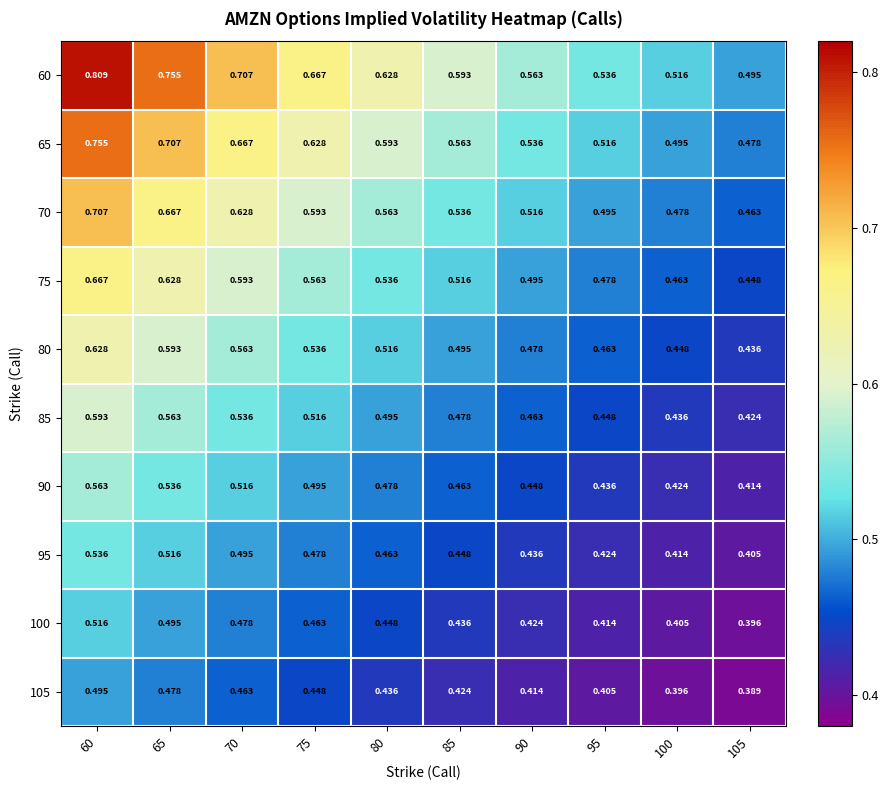

Is the value of 80 at 60 greater than the value of 95 at 100?

Yes